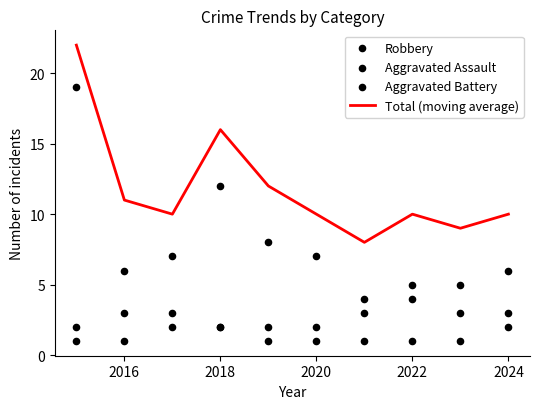

Which series reaches the minimum Y coordinate?

Aggravated Assault